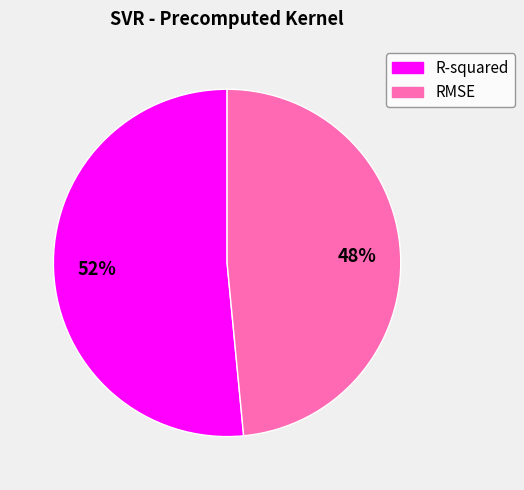

Do R-squared and RMSE together represent more than half of the pie?

Yes